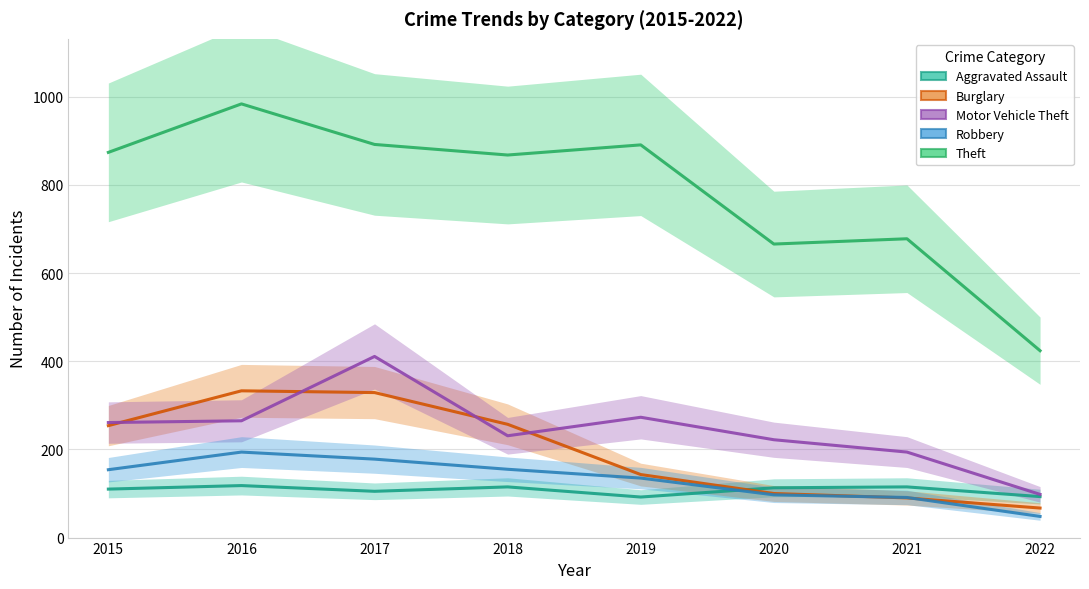

What is the average value of the Theft series?

785